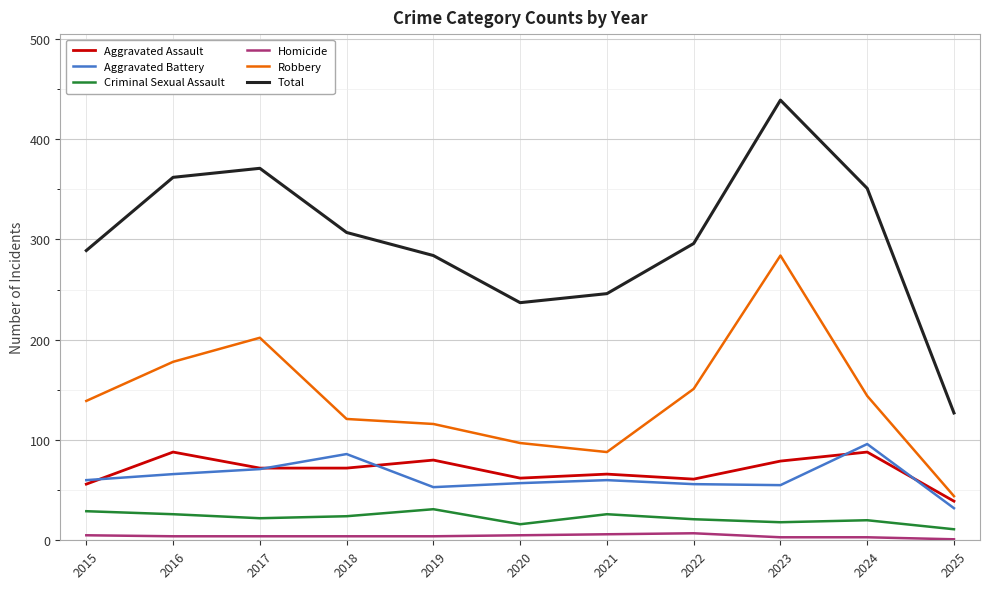

Which category has the highest value across all series?

2023